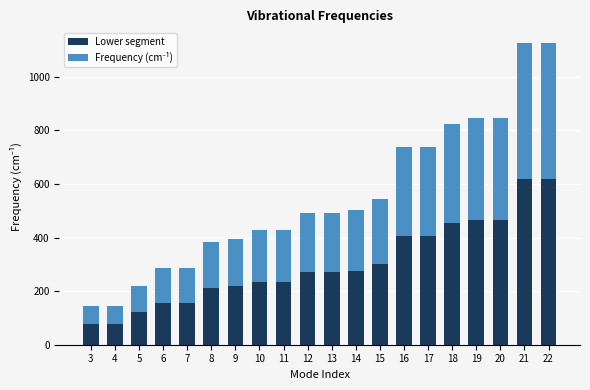

Are the bars grouped side by side (vs. stacked)?

No